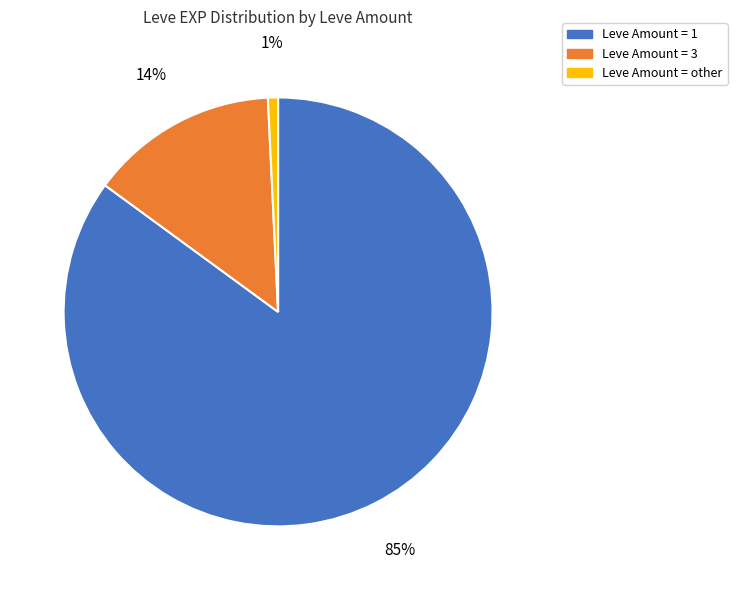

Is there any slice that represents more than half of the pie?

Yes